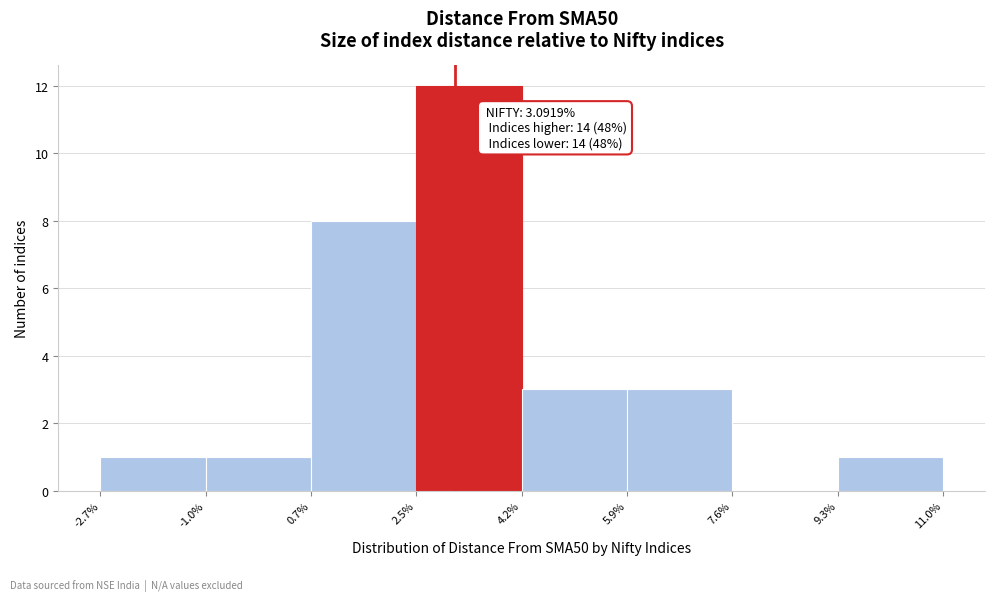

Which range on the x-axis has the tallest bar?

2.5% to 4.2%